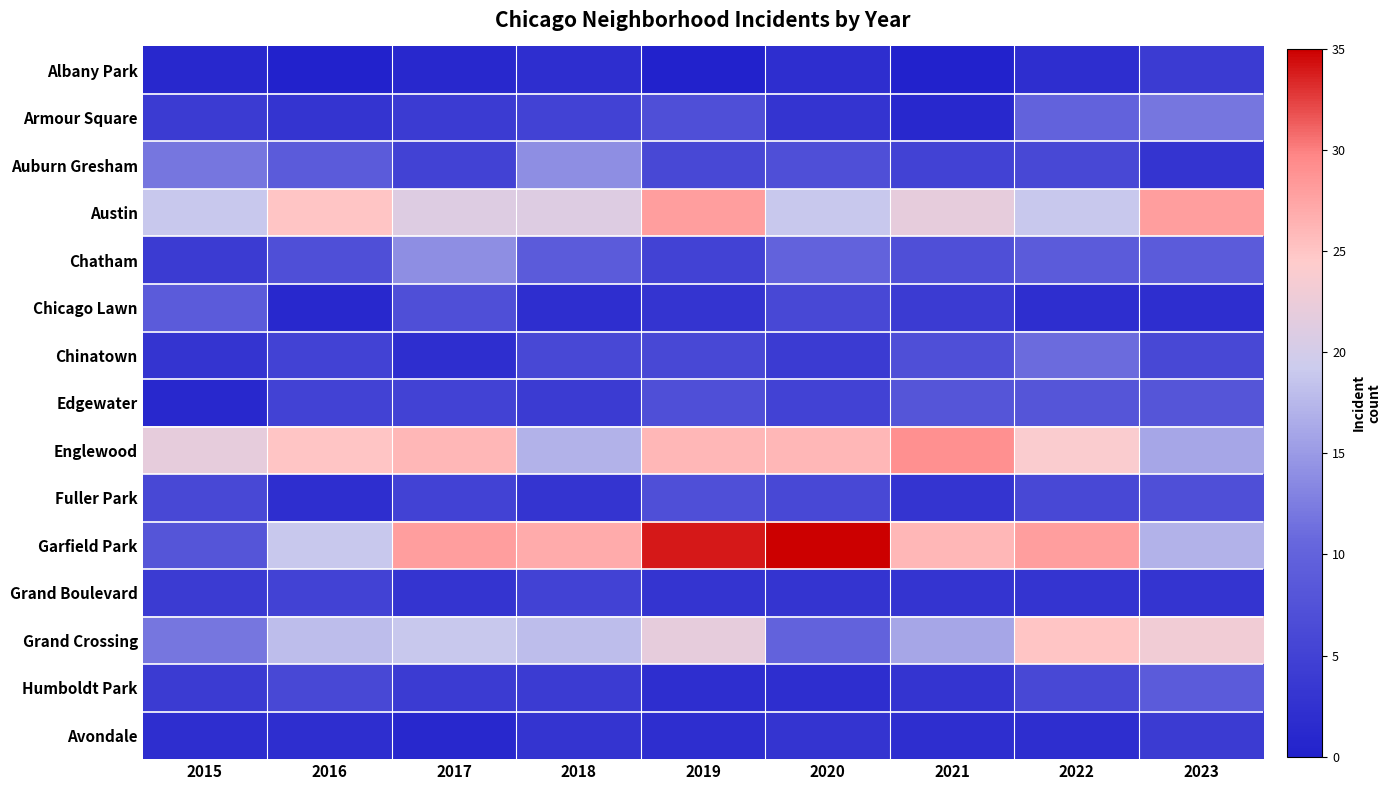

What is the difference between the highest and lowest values at 2017?

27